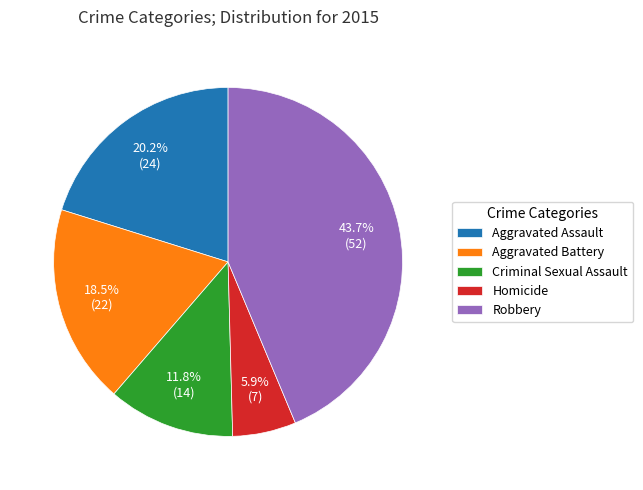

What is the ratio of the value at Aggravated Battery to the value at Aggravated Assault?

0.9